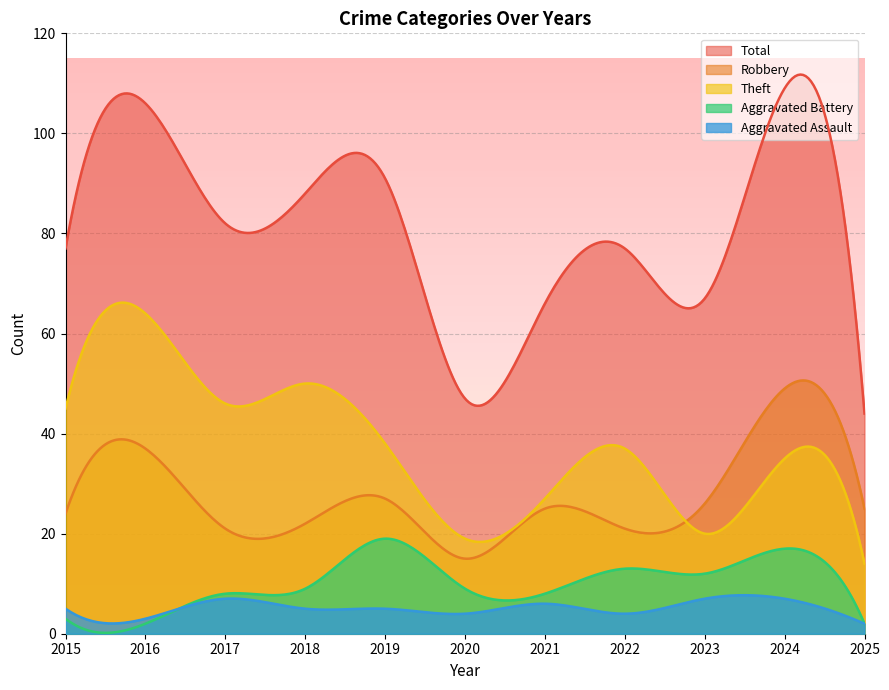

How many data points in Aggravated Battery are less than 9?

5